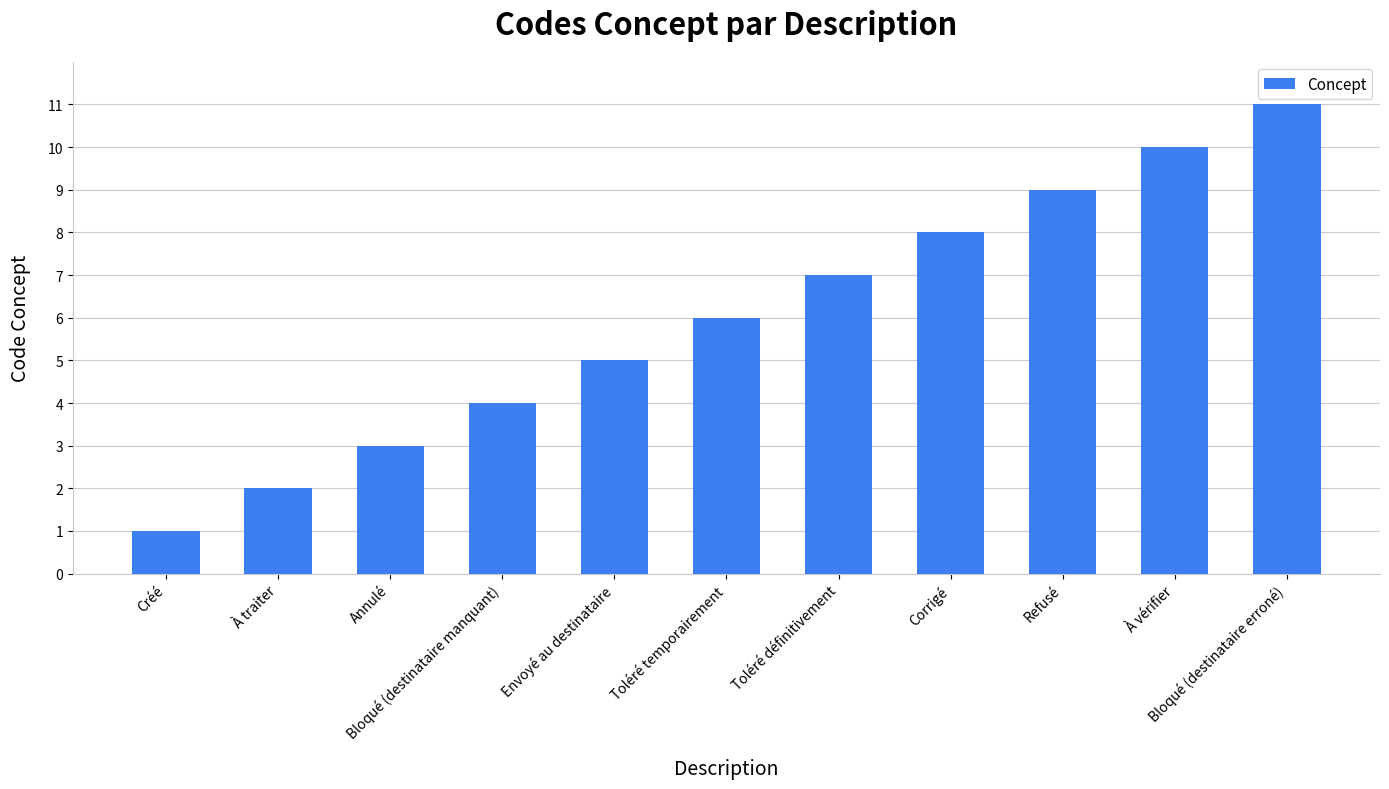

Reading left to right, what are all the values shown in this chart?

Créé=1	À traiter=2	Annulé=3	Bloqué (destinataire manquant)=4	Envoyé au destinataire=5	Toléré temporairement=6	Toléré définitivement=7	Corrigé=8	Refusé=9	À vérifier=10	Bloqué (destinataire erroné)=11